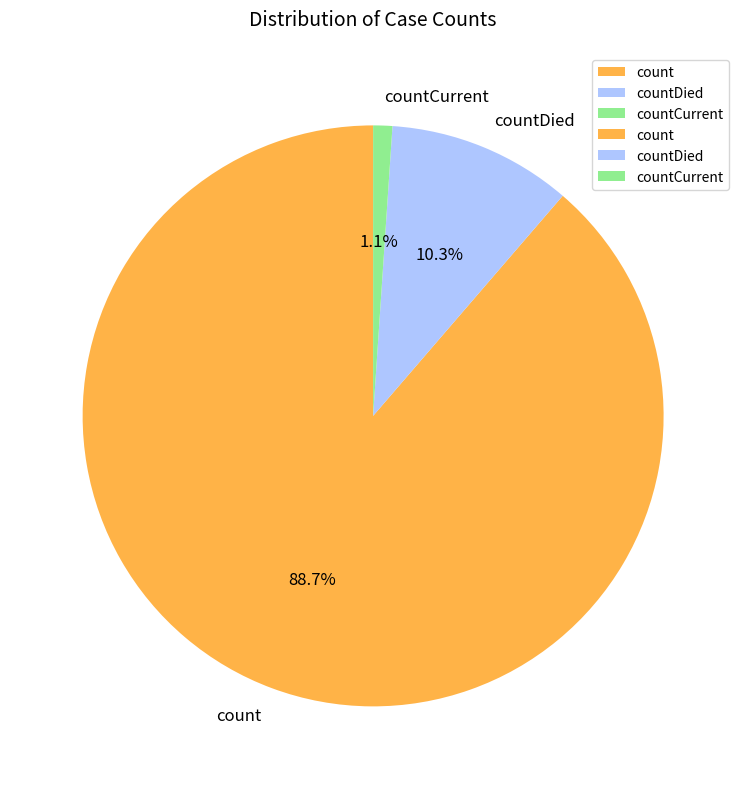

Which has a higher value, countCurrent or count?

count